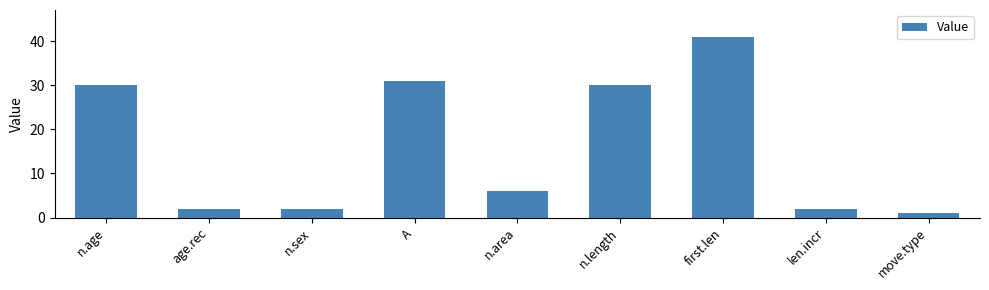

What is the difference between the values at n.sex and move.type?

1